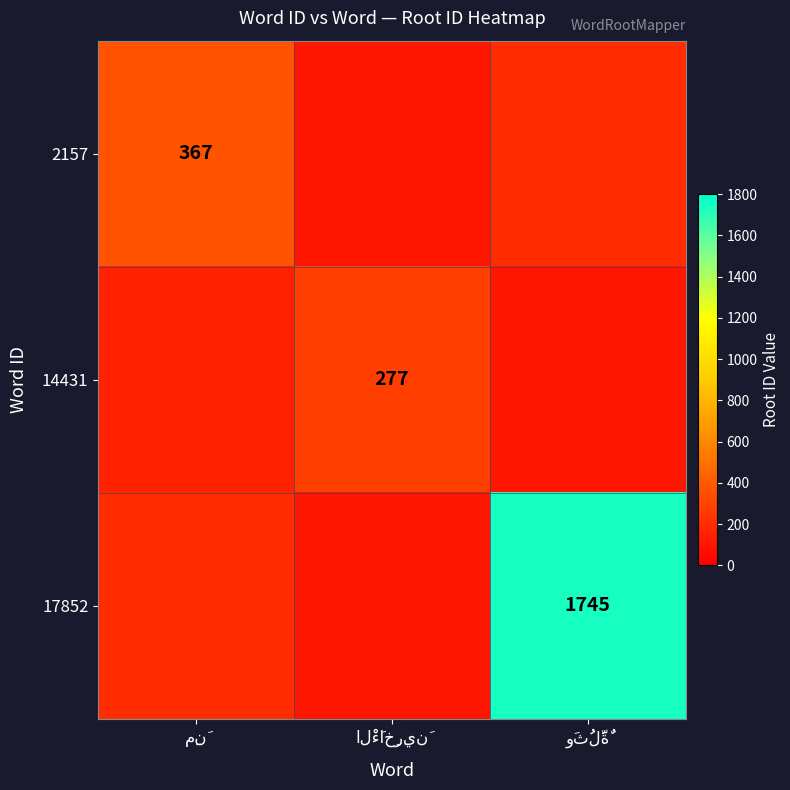

How many data points in 14431 are above 150?

1